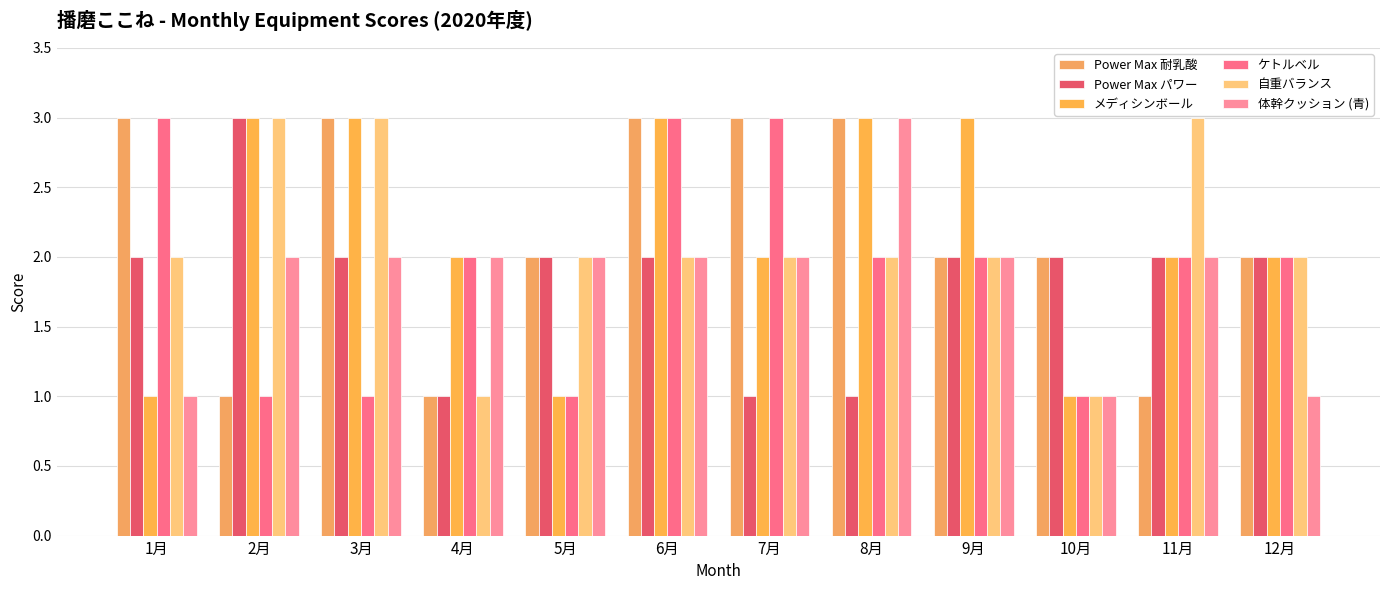

Reading left to right, extract all data points from this chart.

Power Max 耐乳酸: 1月=3	2月=1	3月=3	4月=1	5月=2	6月=3	7月=3	8月=3	9月=2	10月=2	11月=1	12月=2
Power Max パワー: 1月=2	2月=3	3月=2	4月=1	5月=2	6月=2	7月=1	8月=1	9月=2	10月=2	11月=2	12月=2
メディシンボール: 1月=1	2月=3	3月=3	4月=2	5月=1	6月=3	7月=2	8月=3	9月=3	10月=1	11月=2	12月=2
ケトルベル: 1月=3	2月=1	3月=1	4月=2	5月=1	6月=3	7月=3	8月=2	9月=2	10月=1	11月=2	12月=2
自重バランス: 1月=2	2月=3	3月=3	4月=1	5月=2	6月=2	7月=2	8月=2	9月=2	10月=1	11月=3	12月=2
体幹クッション (青): 1月=1	2月=2	3月=2	4月=2	5月=2	6月=2	7月=2	8月=3	9月=2	10月=1	11月=2	12月=1